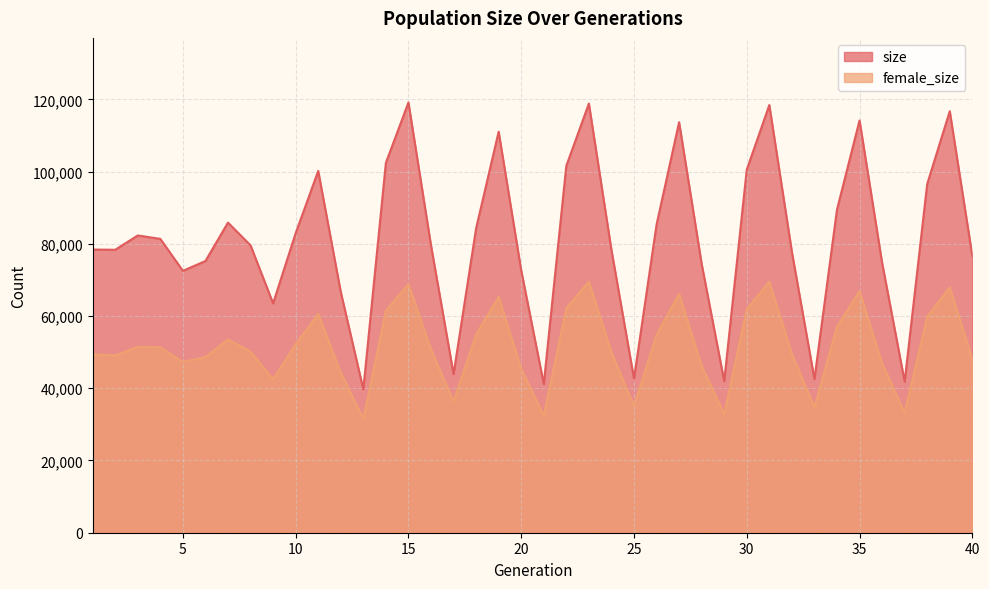

List the series in order of their overall mean, lowest first.

female_size, size